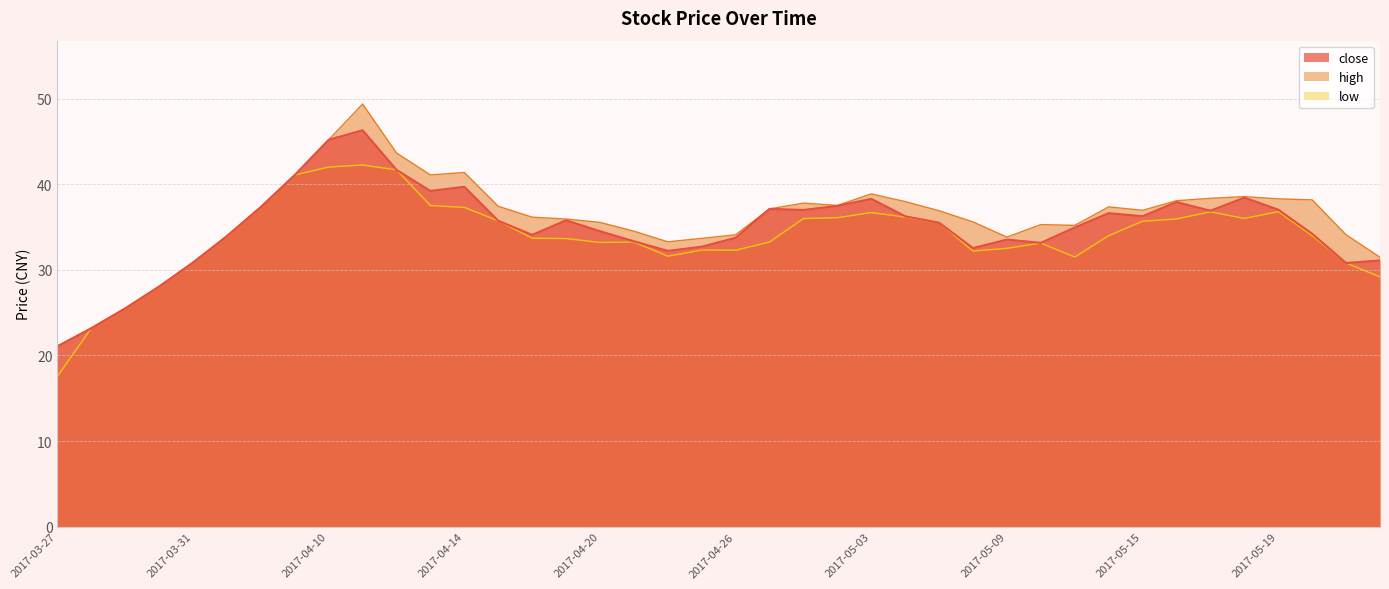

What position from the left is 2017-04-14?

13